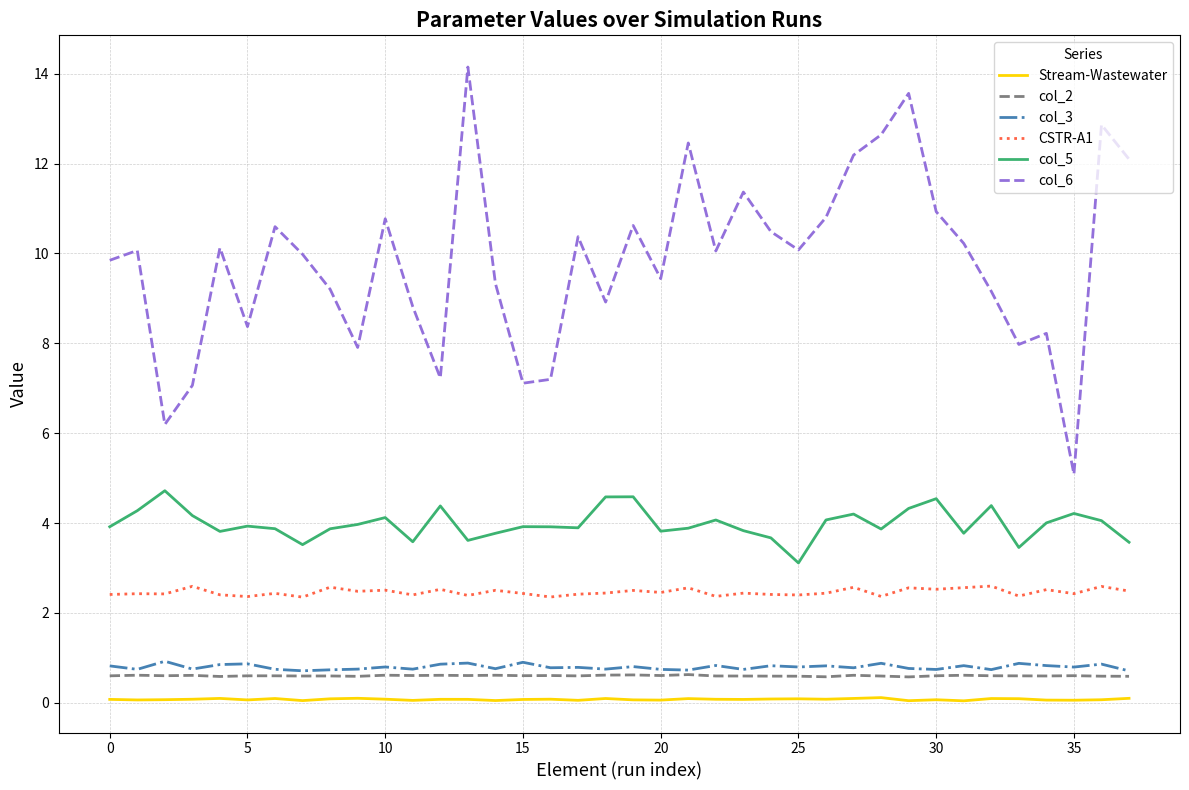

What is the sum of all Stream-Wastewater values?

2.9